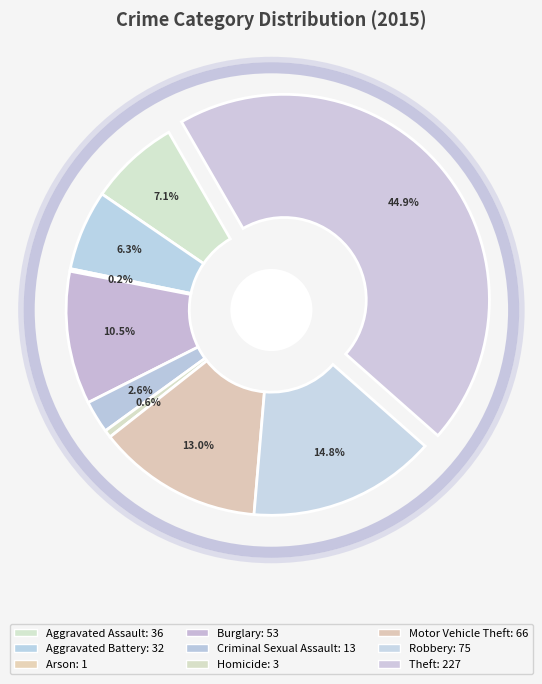

To the nearest percent, what is the combined percentage of Aggravated Assault and Theft?

52%